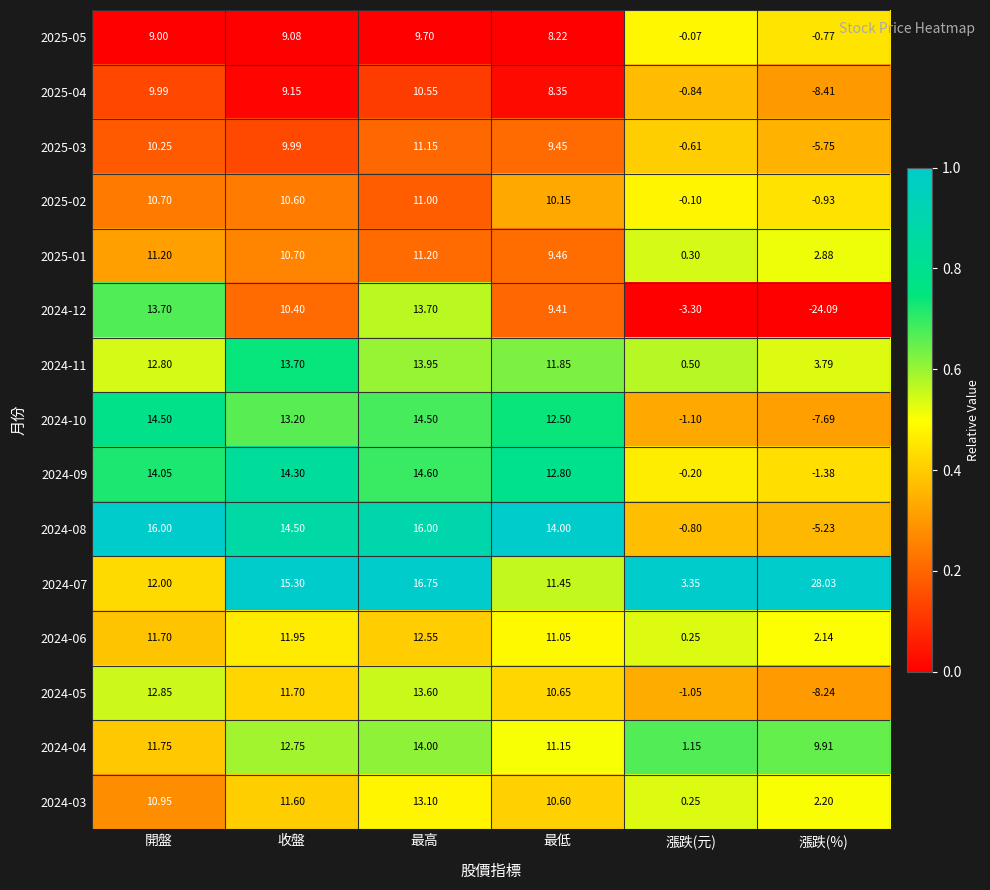

Which series has the largest range (max minus min)?

2024-12